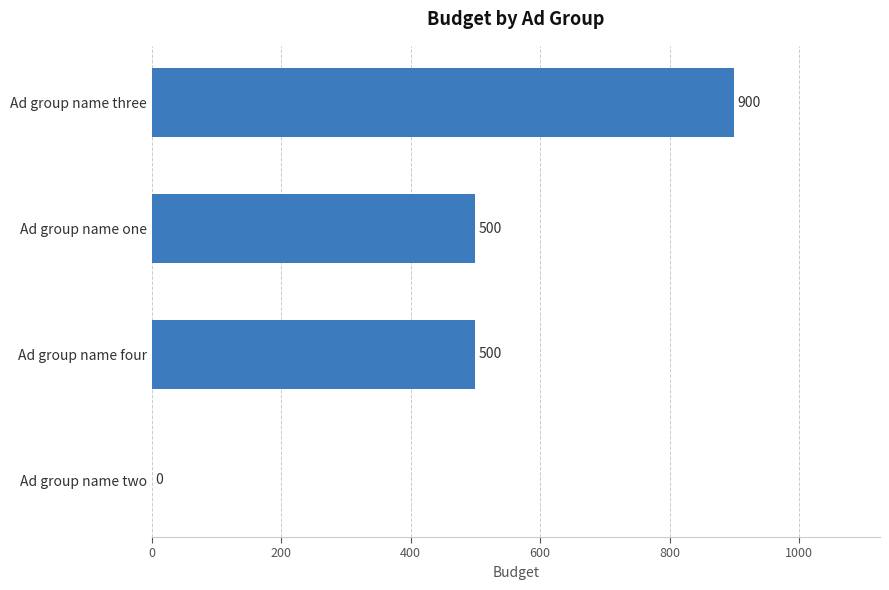

What is the sum of the values at Ad group name three and Ad group name four?

1400